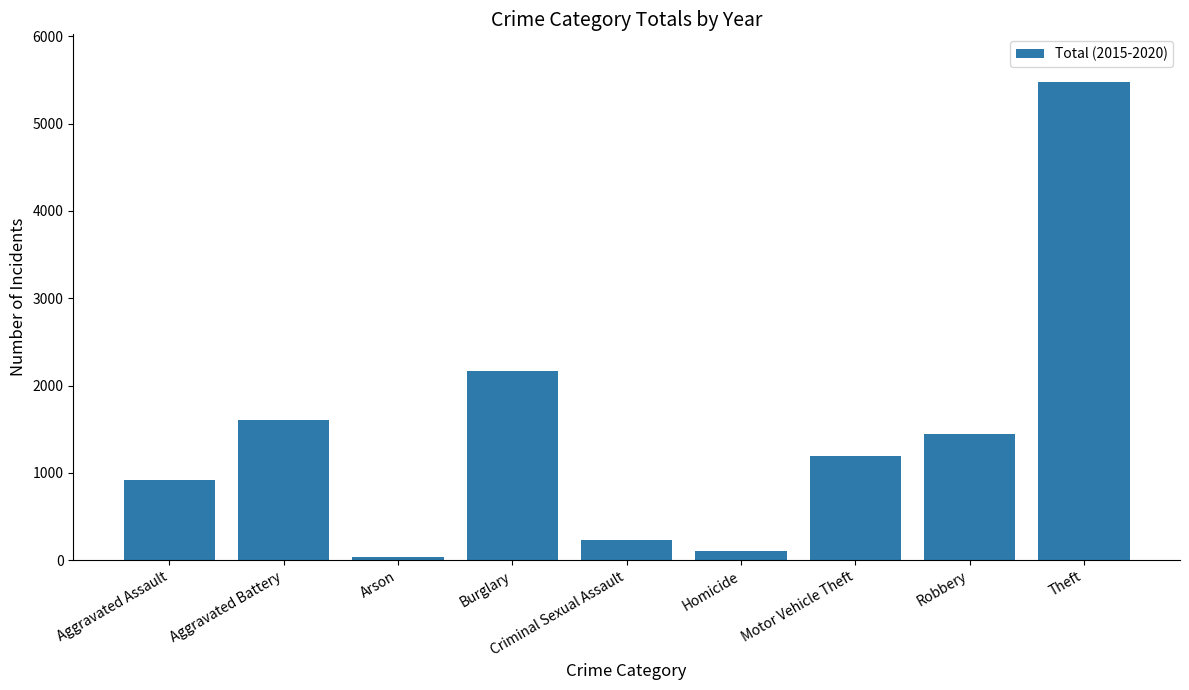

True or false: the data shows 792 at Burglary.

False